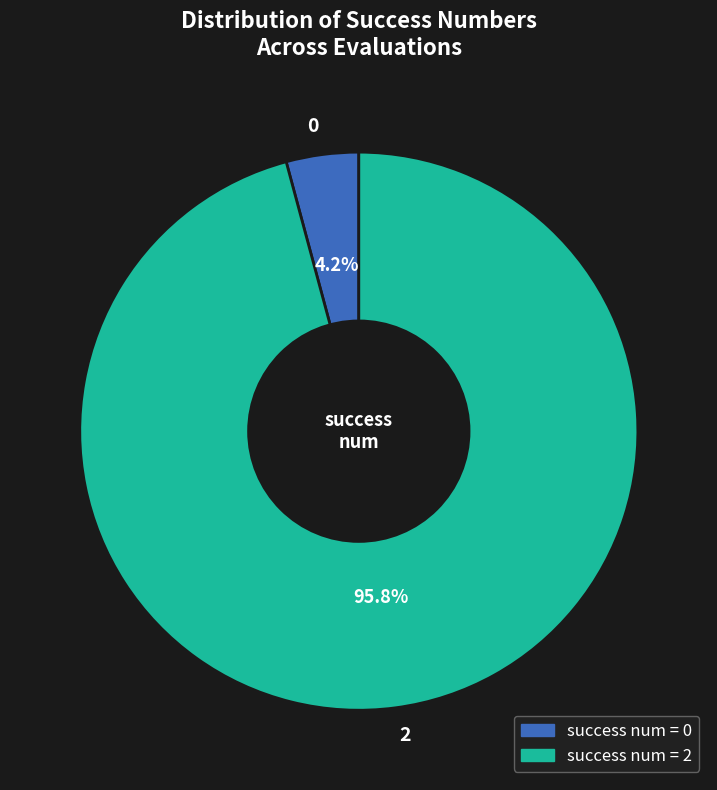

Is there a majority slice in this chart?

Yes